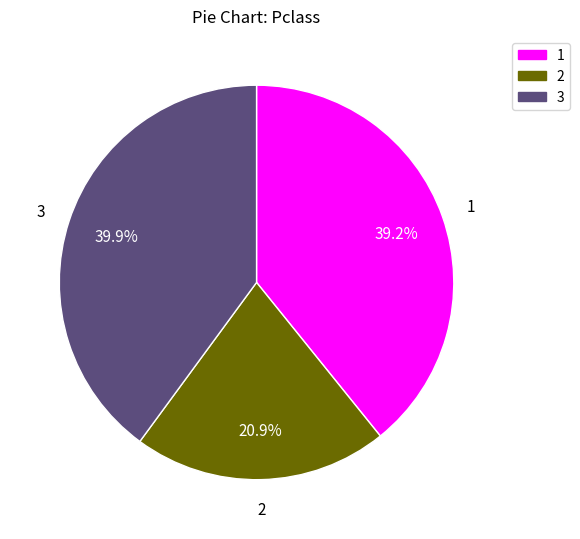

Does any single category account for the majority?

No